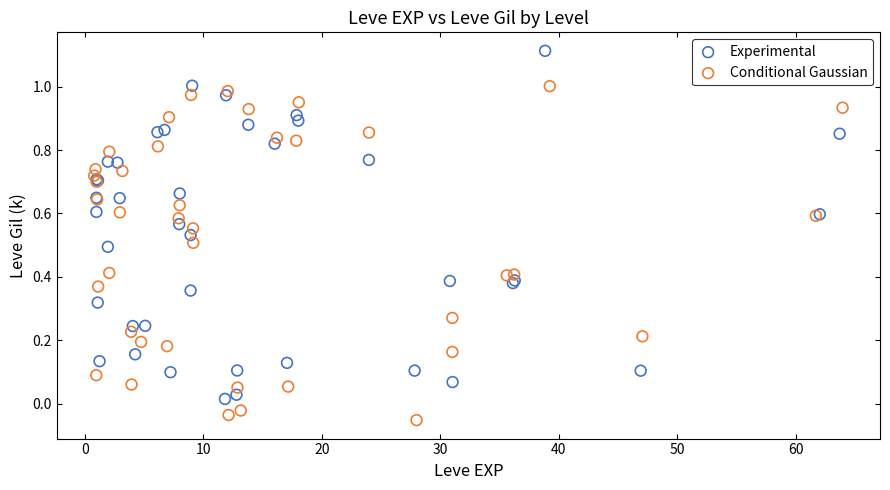

Which series contains the lowest Y value?

Conditional Gaussian